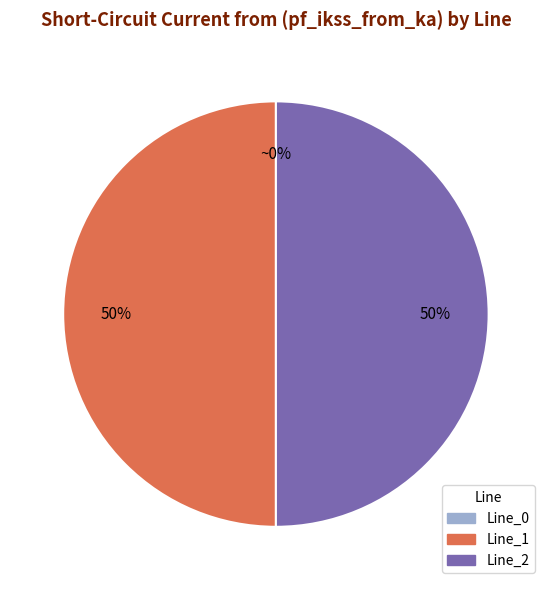

The Line_2 slice represents 64% of the pie. True or false?

False